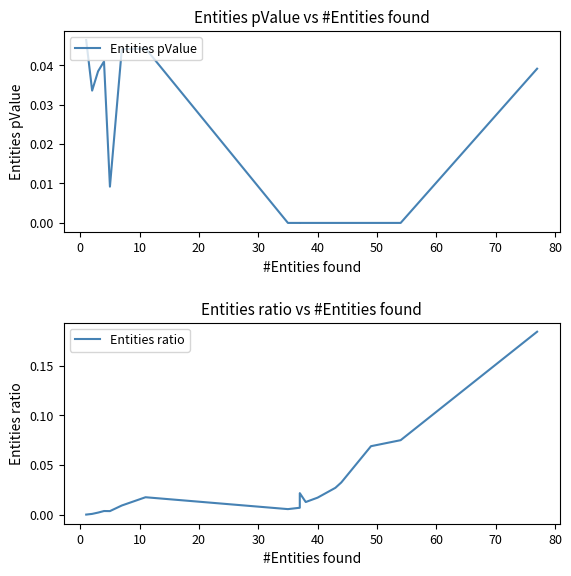

How many intersections are there between Entities ratio and Entities pValue?

1